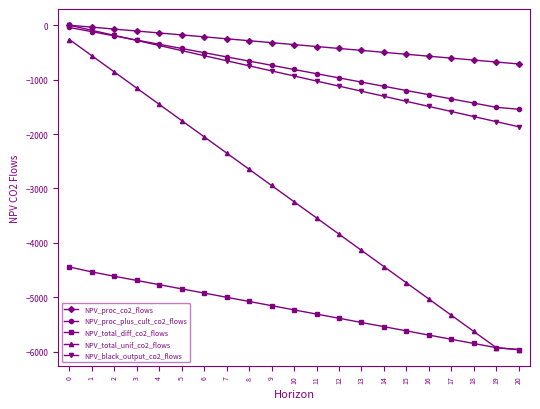

What is the smallest value displayed?

-5960.8